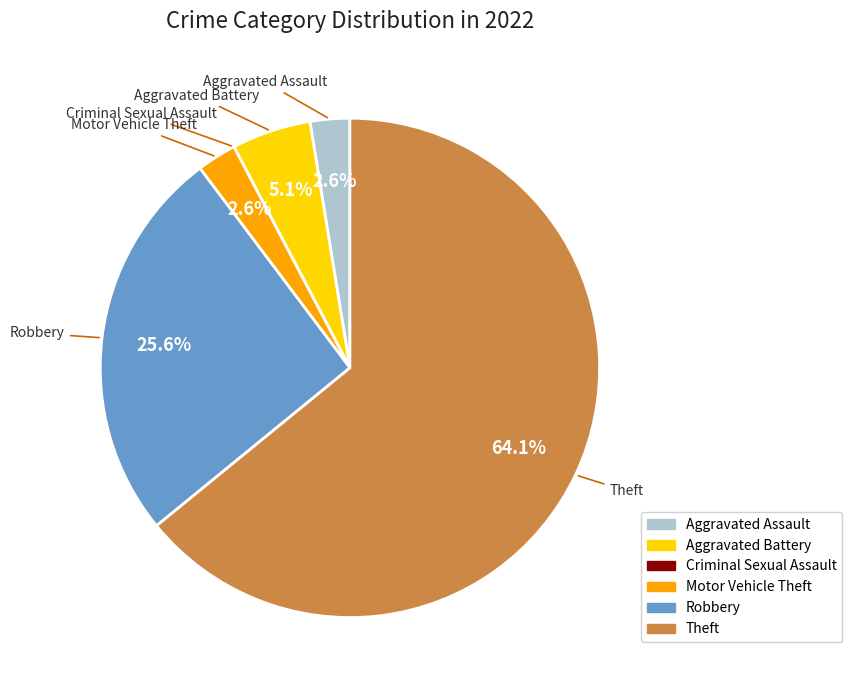

Which category accounts for the majority?

Theft